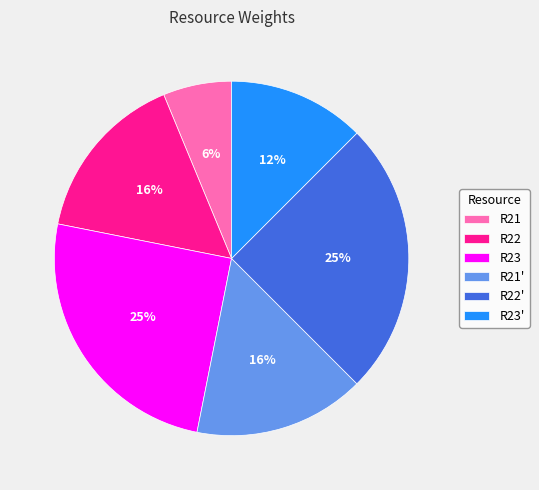

Combined, do R22 and R23' account for over 50%?

No